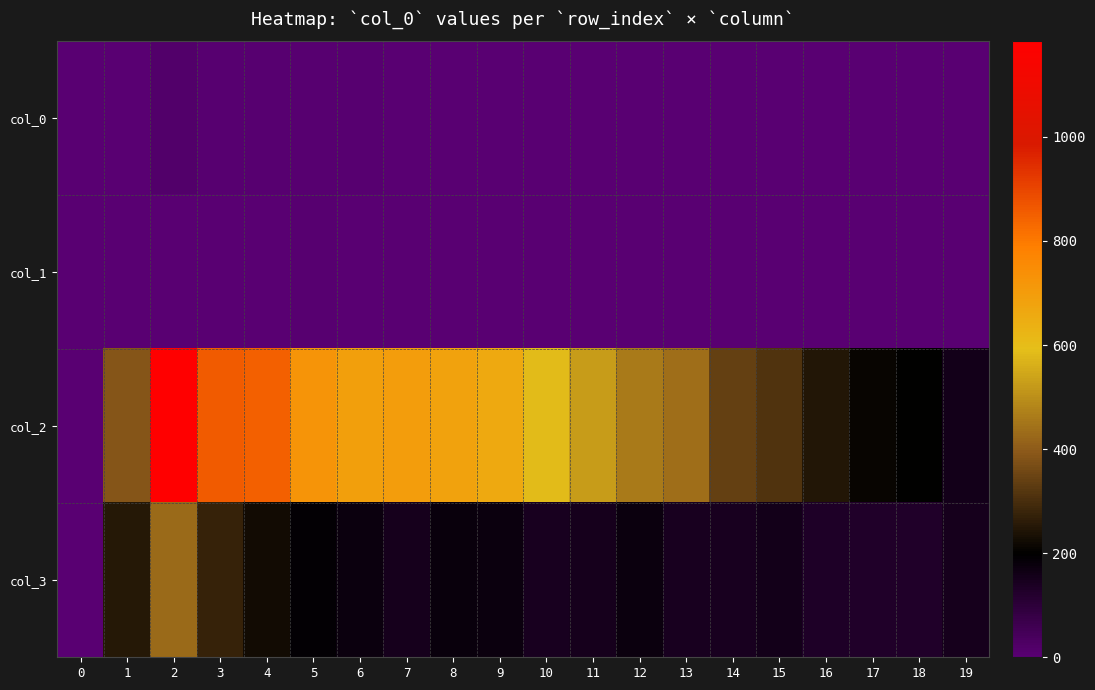

Reading left to right, list all the values displayed in this chart.

col_0: 0=3	1=1	2=17	3=5	4=8	5=7	6=9	7=2	8=3	9=0	10=0	11=2	12=1	13=1	14=1	15=0	16=0	17=0	18=1	19=0
col_1: 0=0	1=0	2=2	3=1	4=4	5=5	6=2	7=2	8=1	9=1	10=1	11=2	12=3	13=3	14=1	15=1	16=1	17=4	18=1	19=3
col_2: 0=0	1=386	2=1184	3=857	4=849	5=723	6=691	7=696	8=684	9=659	10=586	11=526	12=460	13=437	14=342	15=310	16=249	17=212	18=200	19=153
col_3: 0=0	1=254	2=428	3=273	4=226	5=194	6=172	7=151	8=177	9=173	10=145	11=152	12=174	13=145	14=146	15=155	16=134	17=126	18=127	19=148